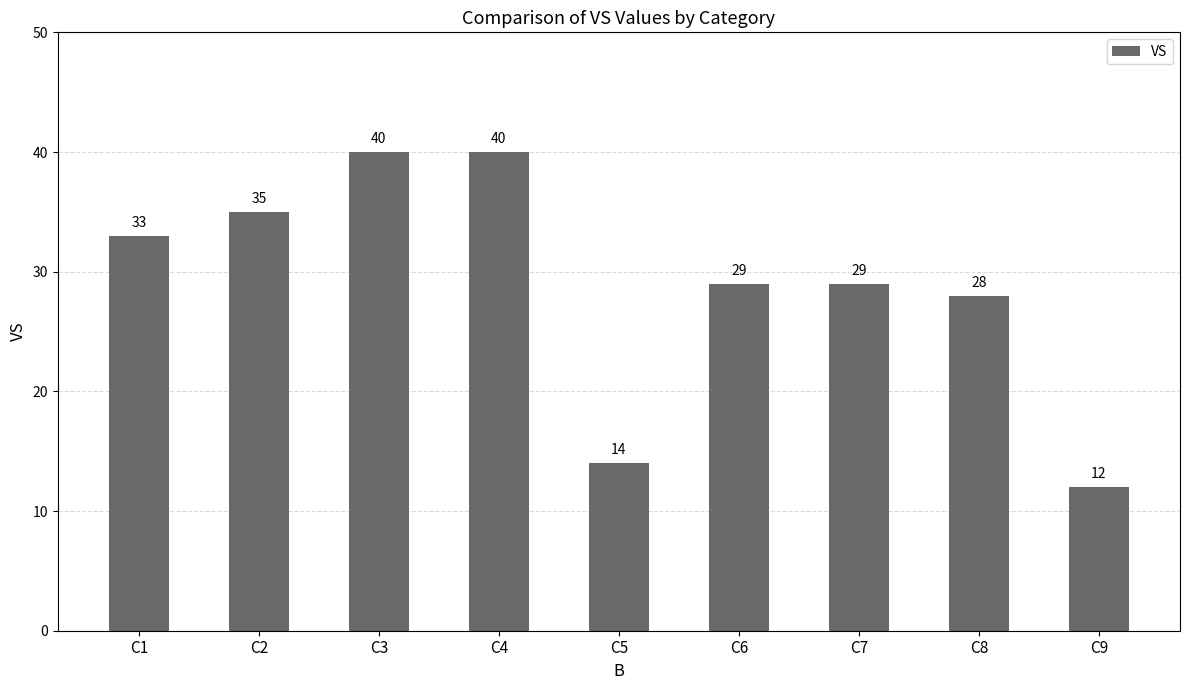

Reading left to right, list all the values displayed in this chart.

C1=33	C2=35	C3=40	C4=40	C5=14	C6=29	C7=29	C8=28	C9=12